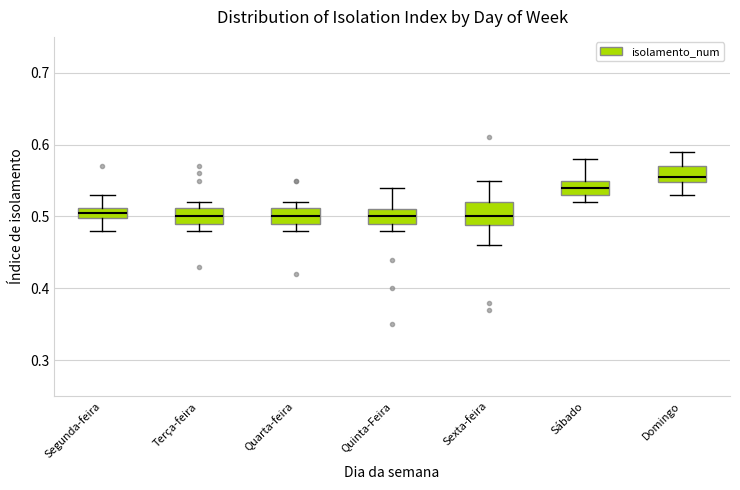

Which box is the tallest, from its lower edge to its upper edge?

Sexta-feira